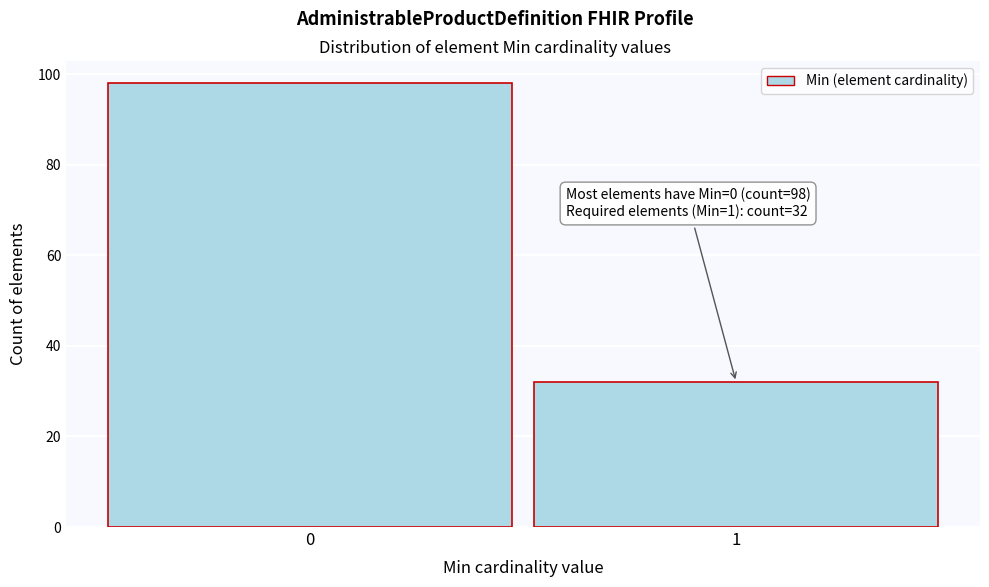

Reading left to right, list all the values displayed in this chart.

0=98	1=32